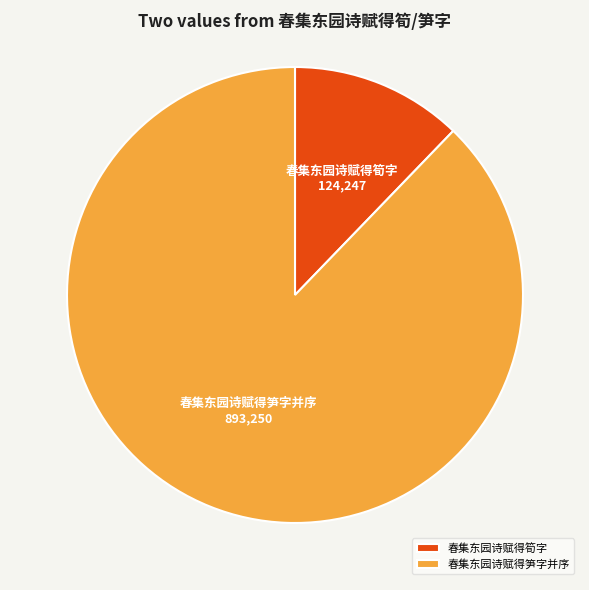

Does 春集东园诗赋得筍字 represent more than half of the total?

No